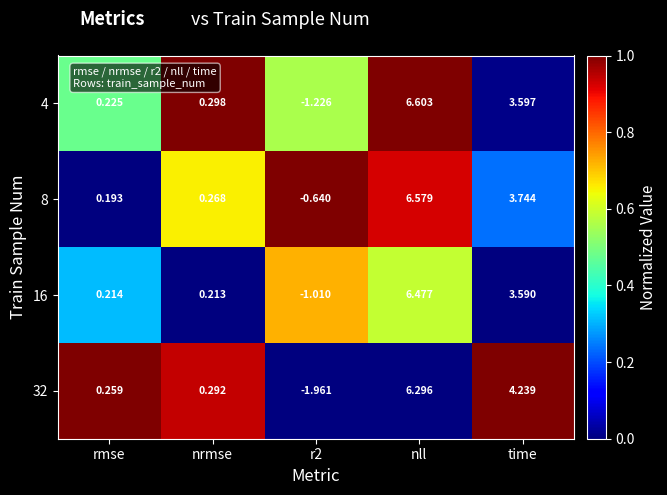

At which label does 4 first exceed 0?

rmse